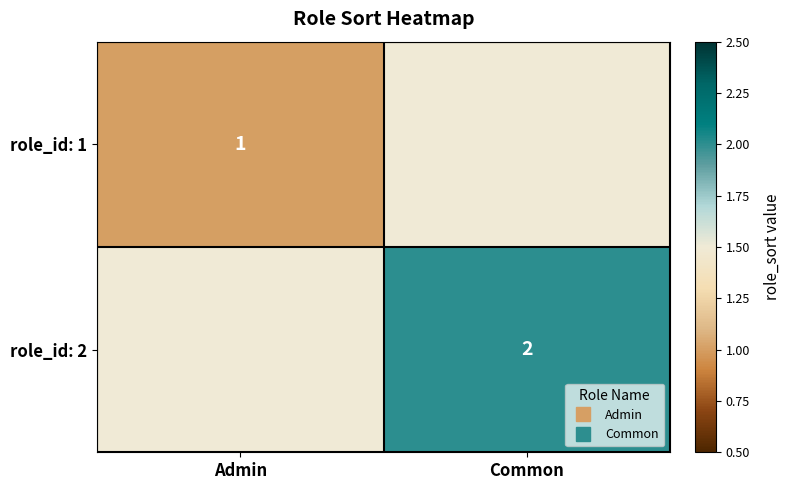

Which label corresponds to the largest value in the chart?

Common